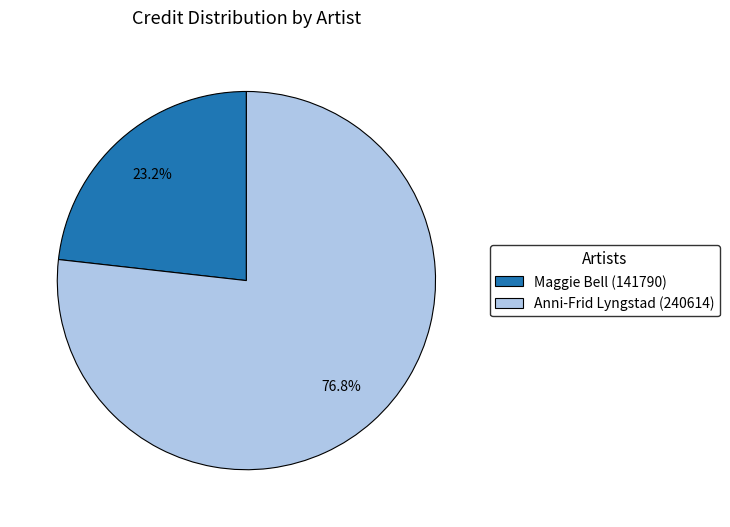

Rank the categories by value from lowest to highest.

Maggie Bell (141790), Anni-Frid Lyngstad (240614)